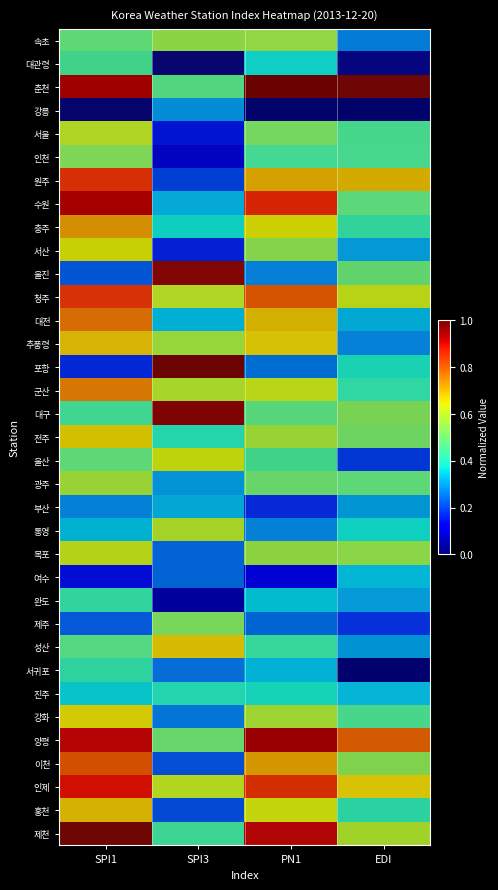

Is it true that 홍천 equals 0.0 at SPI3?

False